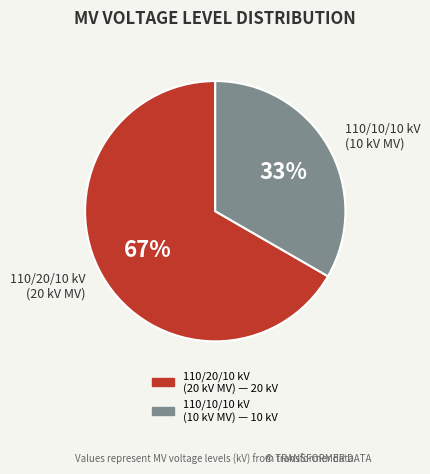

Is it true that 110/10/10 kV (10 kV MV) is 33% of the pie?

True